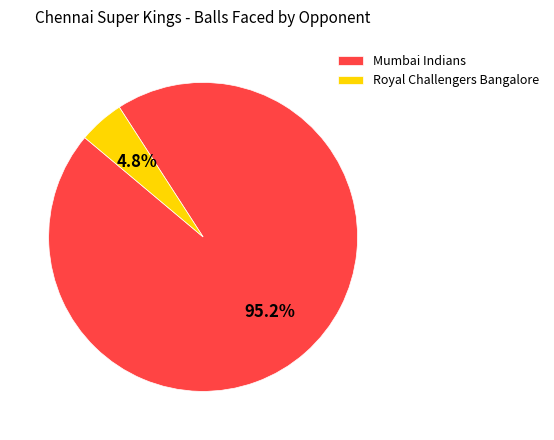

What portion of the pie excludes Mumbai Indians?

4.8%